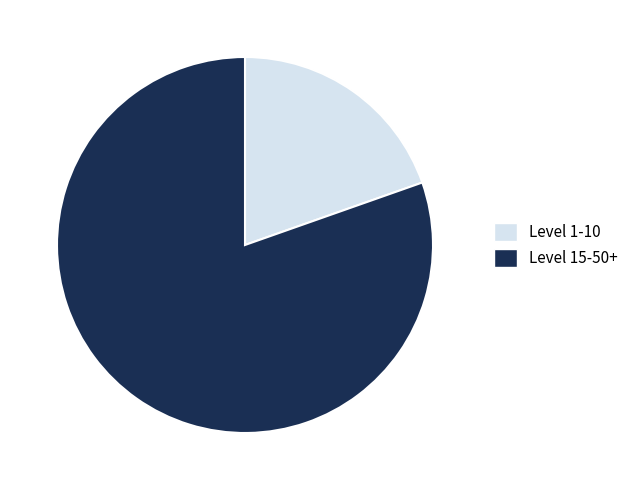

Is it true that Level 15-50+ is 80% of the pie?

True